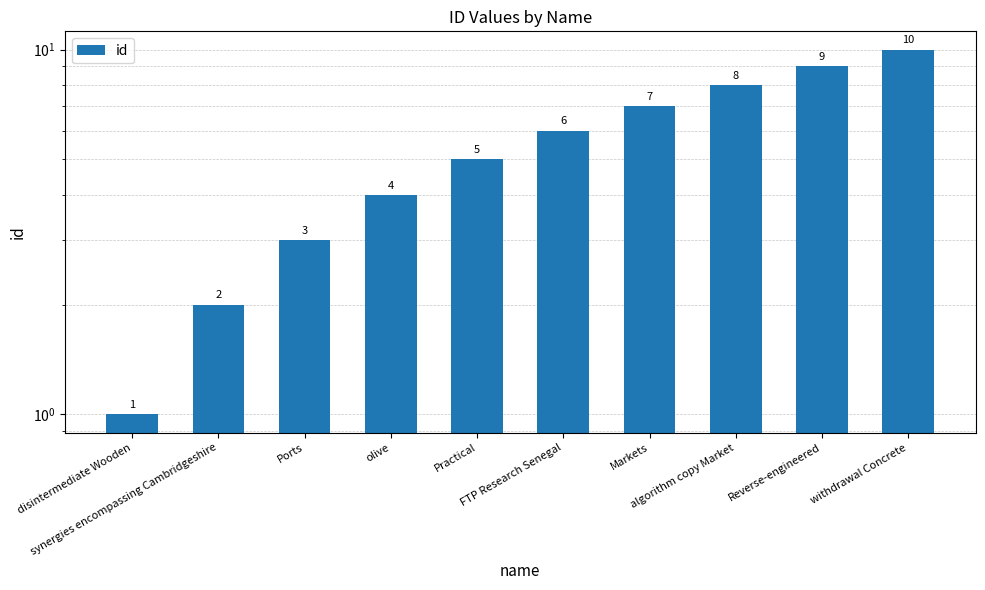

What is the label of the 5th bar from the right?

FTP Research Senegal